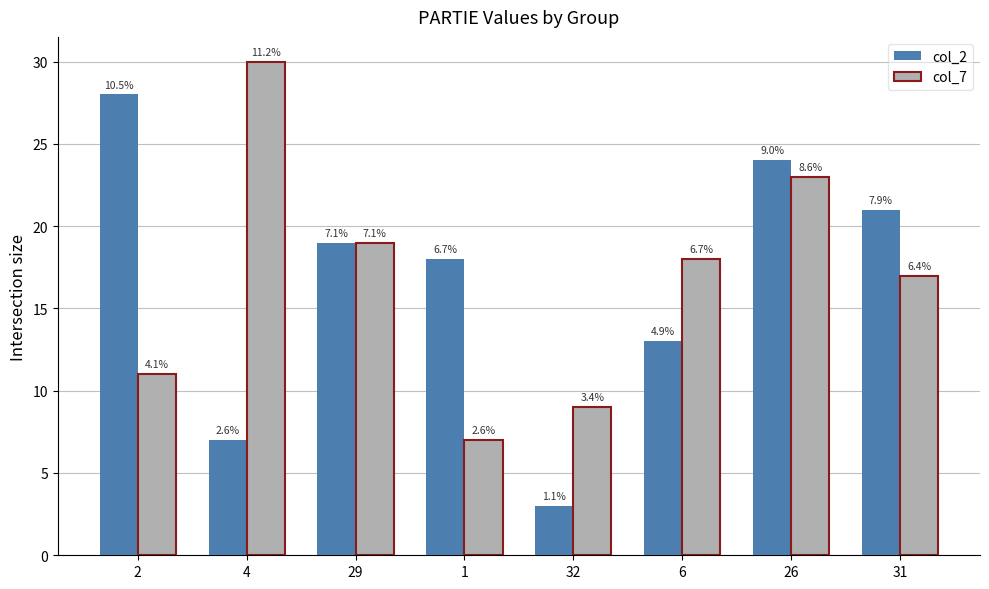

Which category has the lowest value across all series?

32